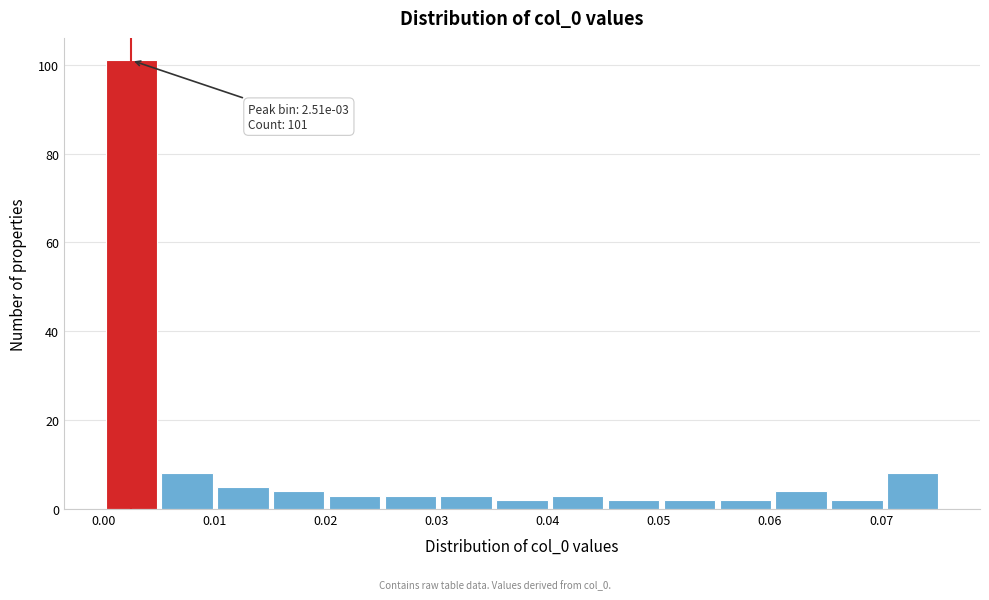

Which range on the x-axis has the tallest bar?

0.000 to 0.005